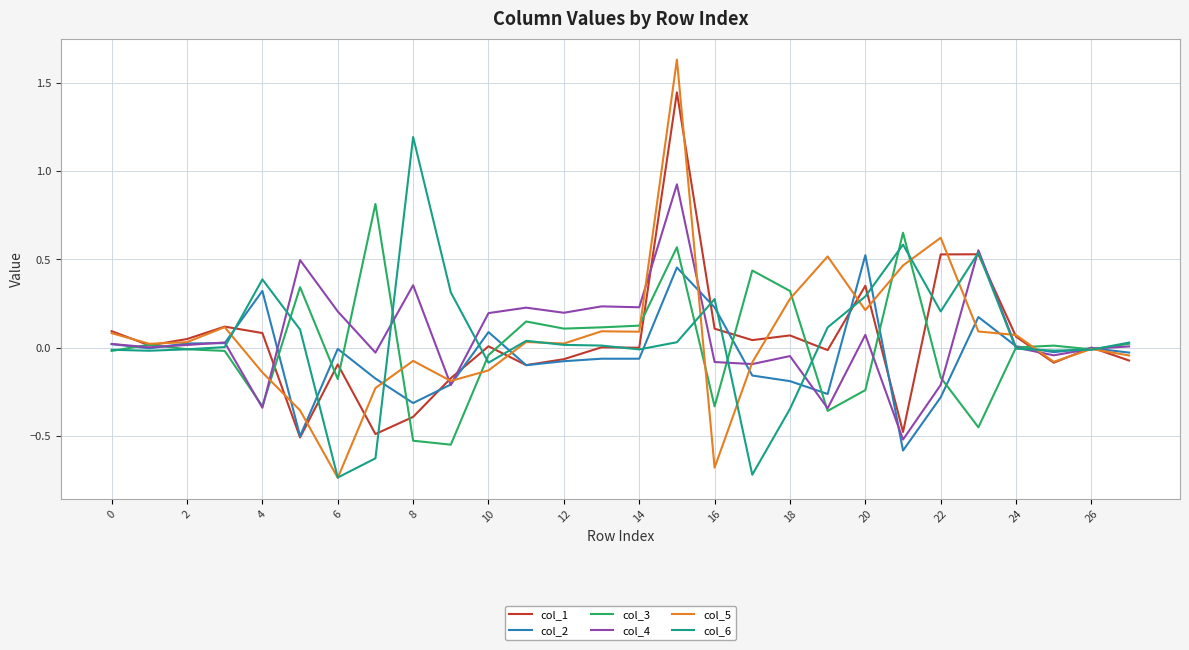

Rank the series by their maximum value, from lowest to highest.

col_2, col_3, col_4, col_6, col_1, col_5